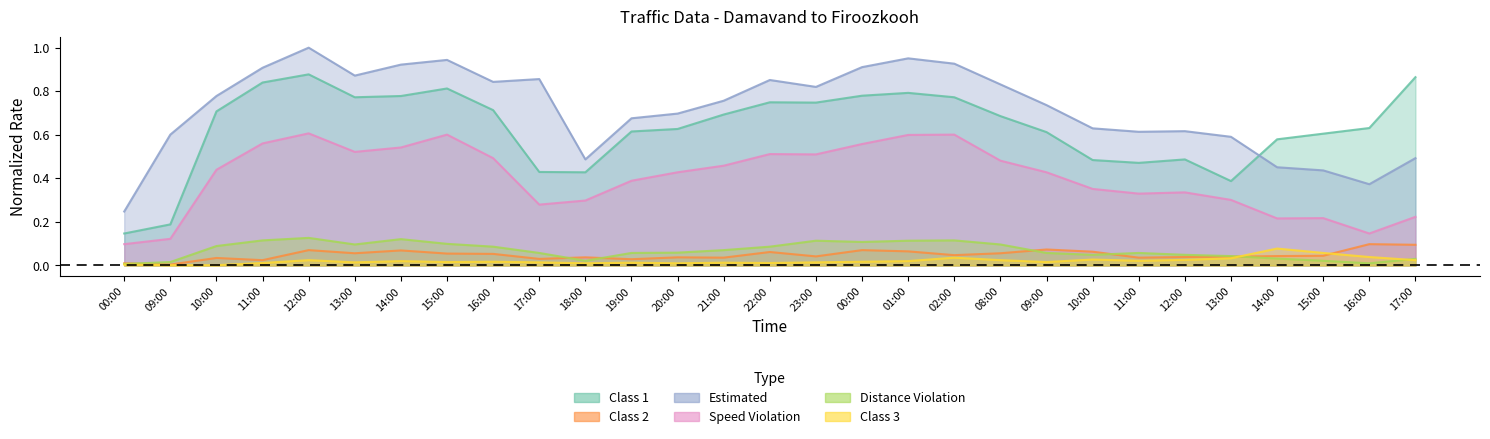

Between 11:00 and 15:00, which is larger?

11:00